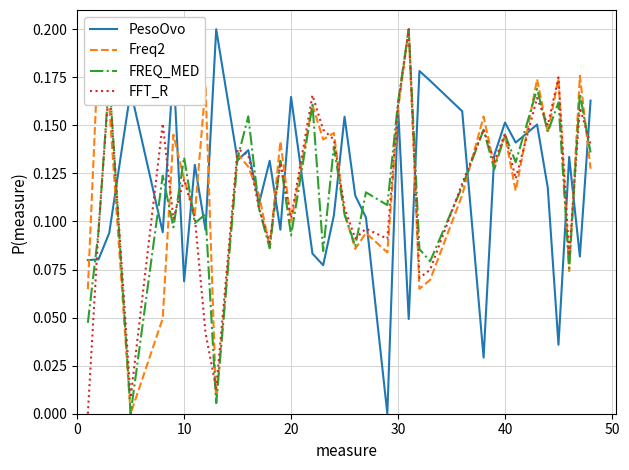

Rank the series by their maximum value, from lowest to highest.

PesoOvo, Freq2, FREQ_MED, FFT_R